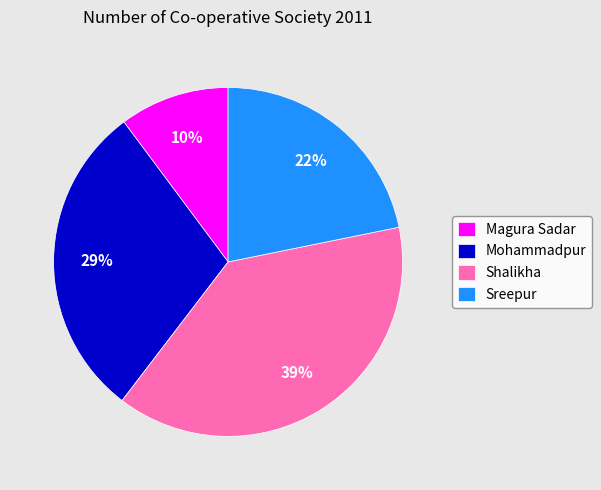

What percentage is the Mohammadpur slice, to the nearest percent?

29%